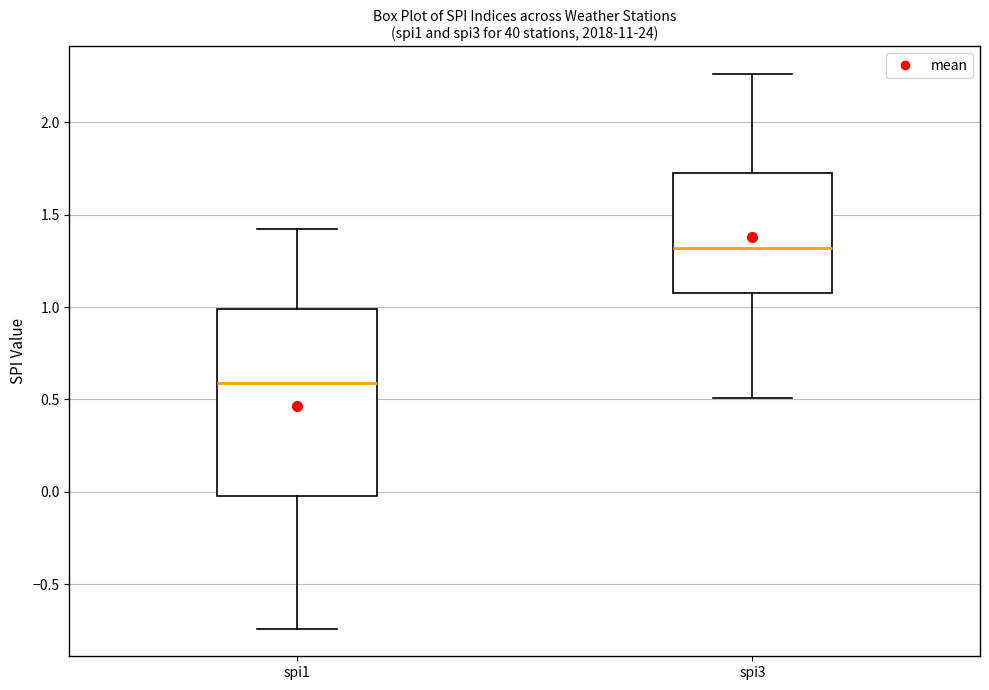

Where is the lower edge of the box for spi1 on the y-axis? The values are not printed on the chart, so give them approximately, as read against the axis.

0.00